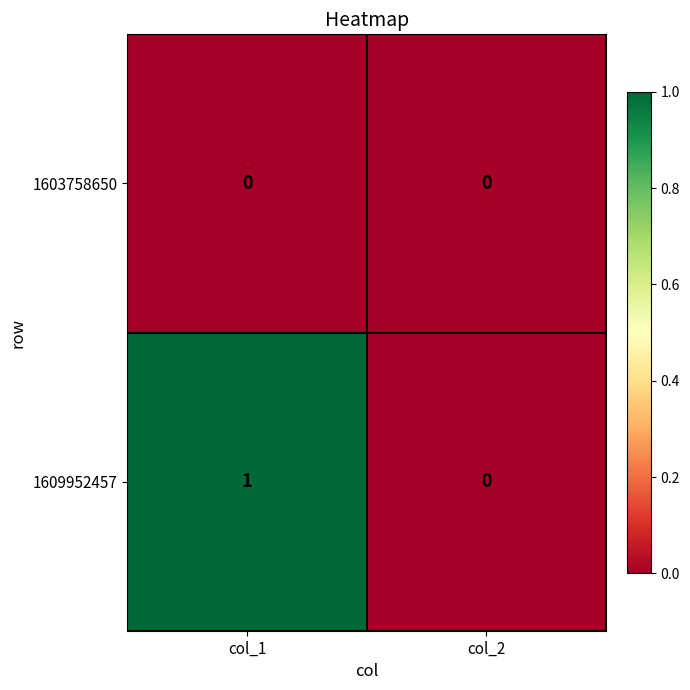

Is the value of 1609952457 at col_1 greater than the value of 1603758650 at col_1?

Yes